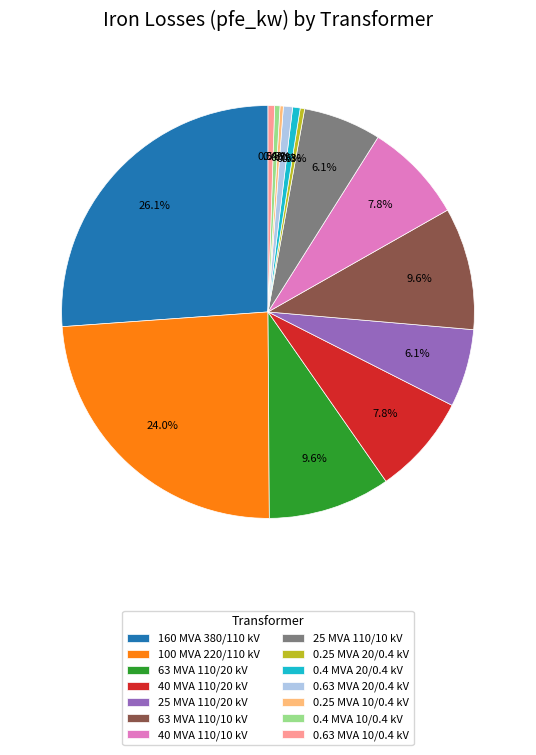

To the nearest percent, what is the difference between the largest and smallest slice percentages?

26%